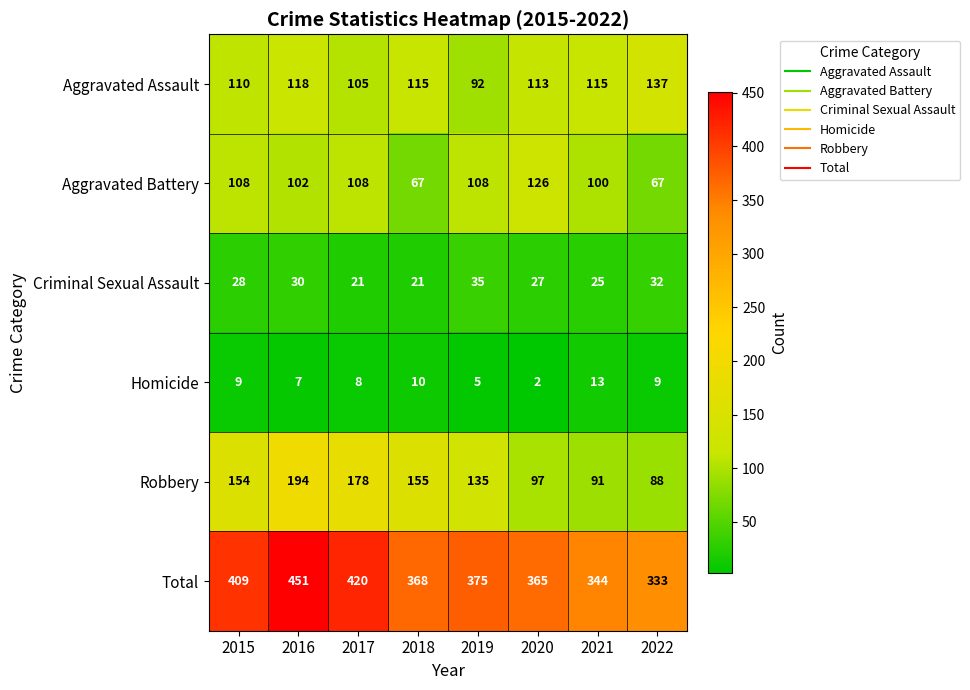

The Robbery series shows 92 at 2018. True or false?

False